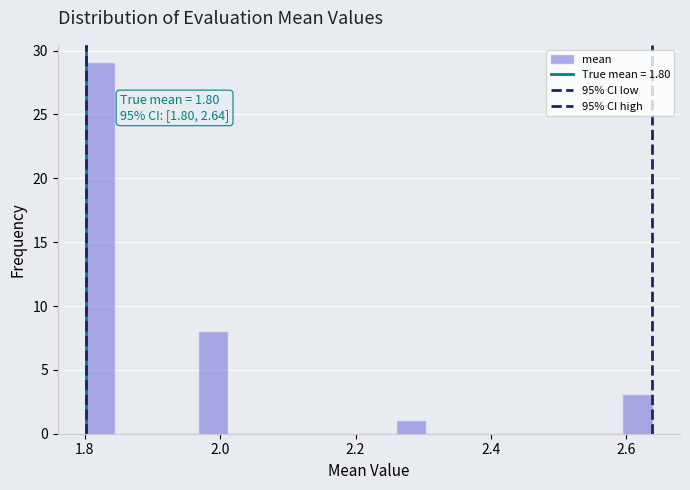

Around what value on the x-axis is the tallest bar? Give the approximate position of its centre, as read against the axis.

1.82